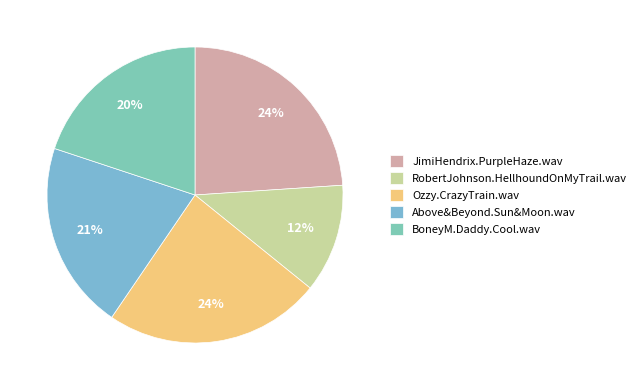

To the nearest percent, what percentage of the pie is JimiHendrix.PurpleHaze.wav?

24%